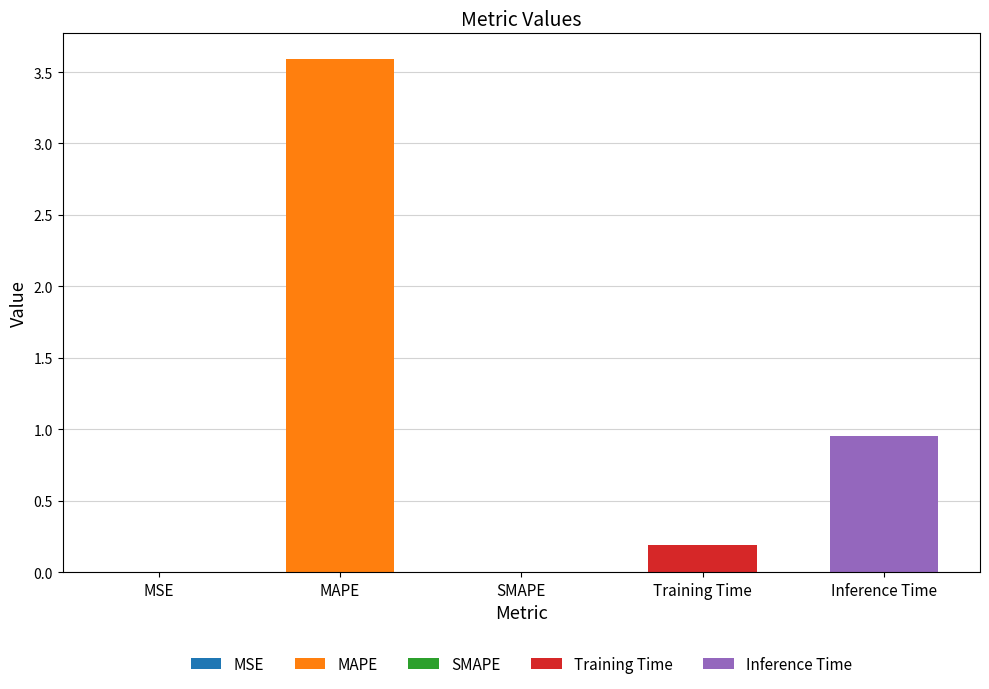

Reading right to left, transcribe all the data shown in this chart.

Inference Time=1.0	Training Time=0.2	SMAPE=0.0	MAPE=3.6	MSE=0.0